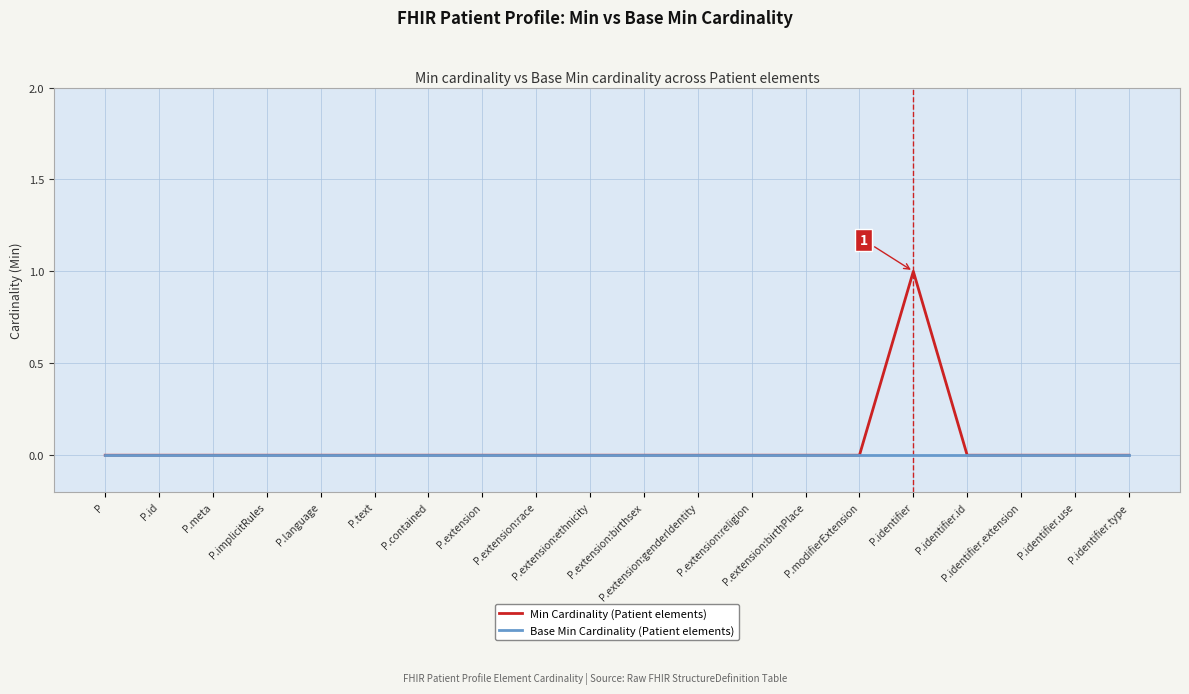

Is it true that Min Cardinality (Patient elements) equals 0 at P.modifierExtension?

True